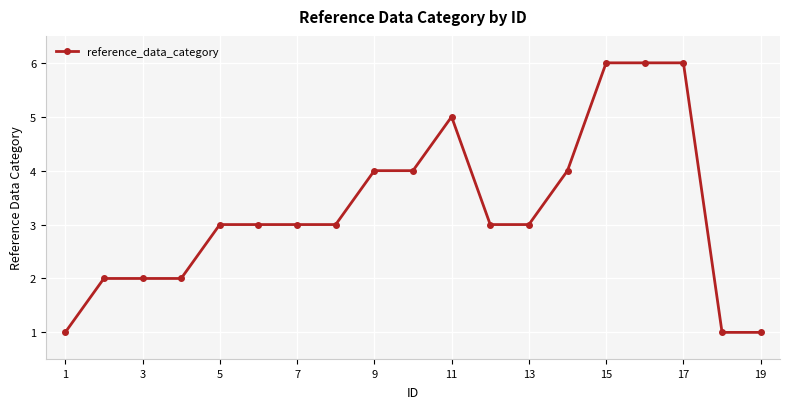

What is the difference between the second highest and second lowest values?

5